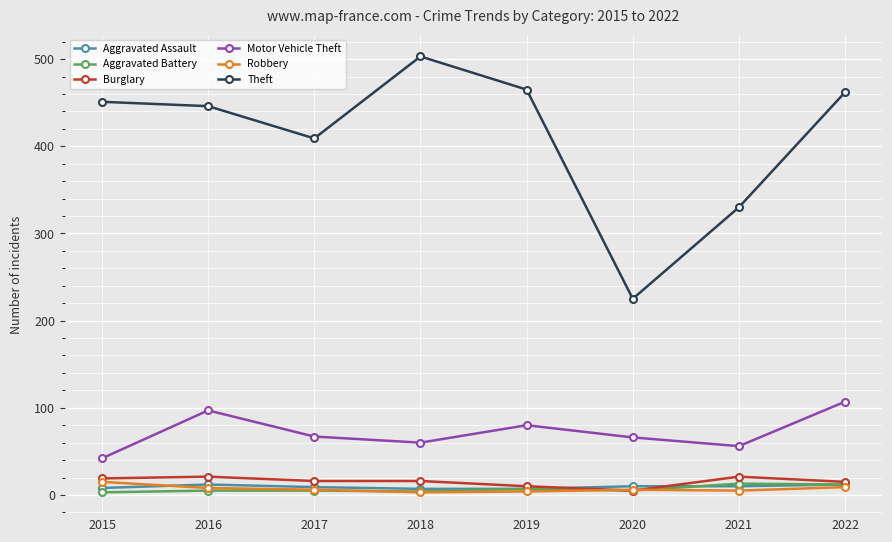

True or false: Motor Vehicle Theft and Aggravated Assault intersect in this chart.

False